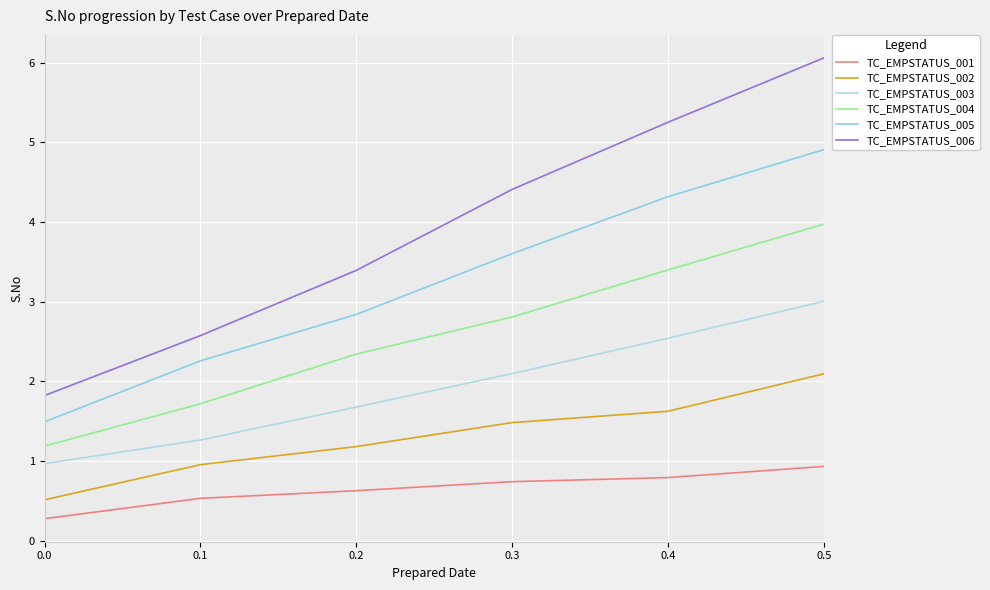

What is the sum of all TC_EMPSTATUS_002 values?

7.8